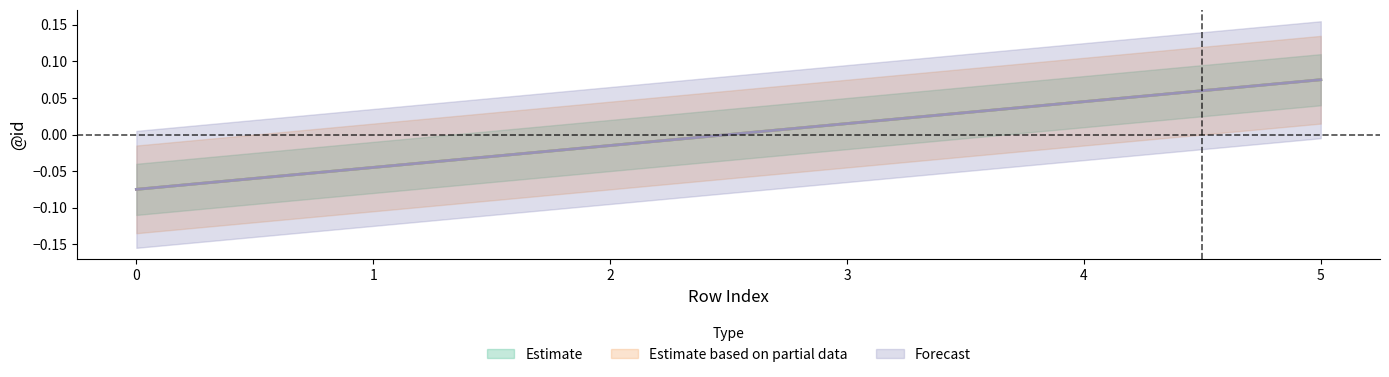

What are all the series names shown in the legend?

Estimate, Estimate based on partial data, Forecast